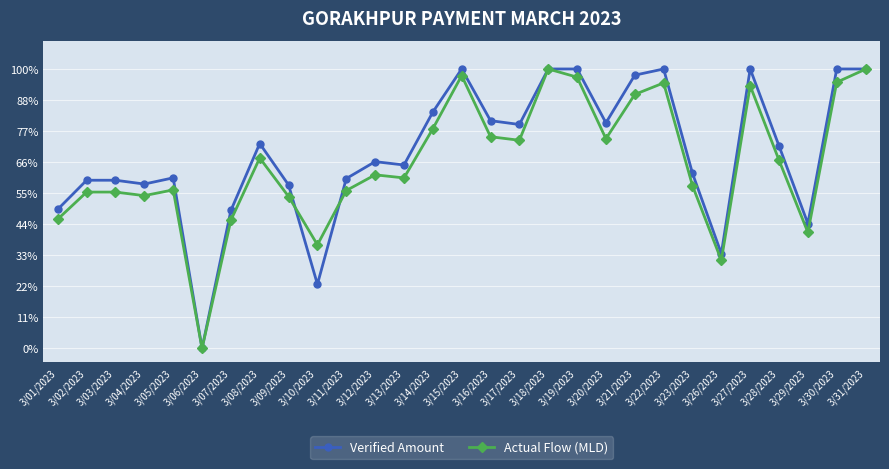

Which series changed the most between 3/01/2023 and 3/18/2023?

Actual Flow (MLD)